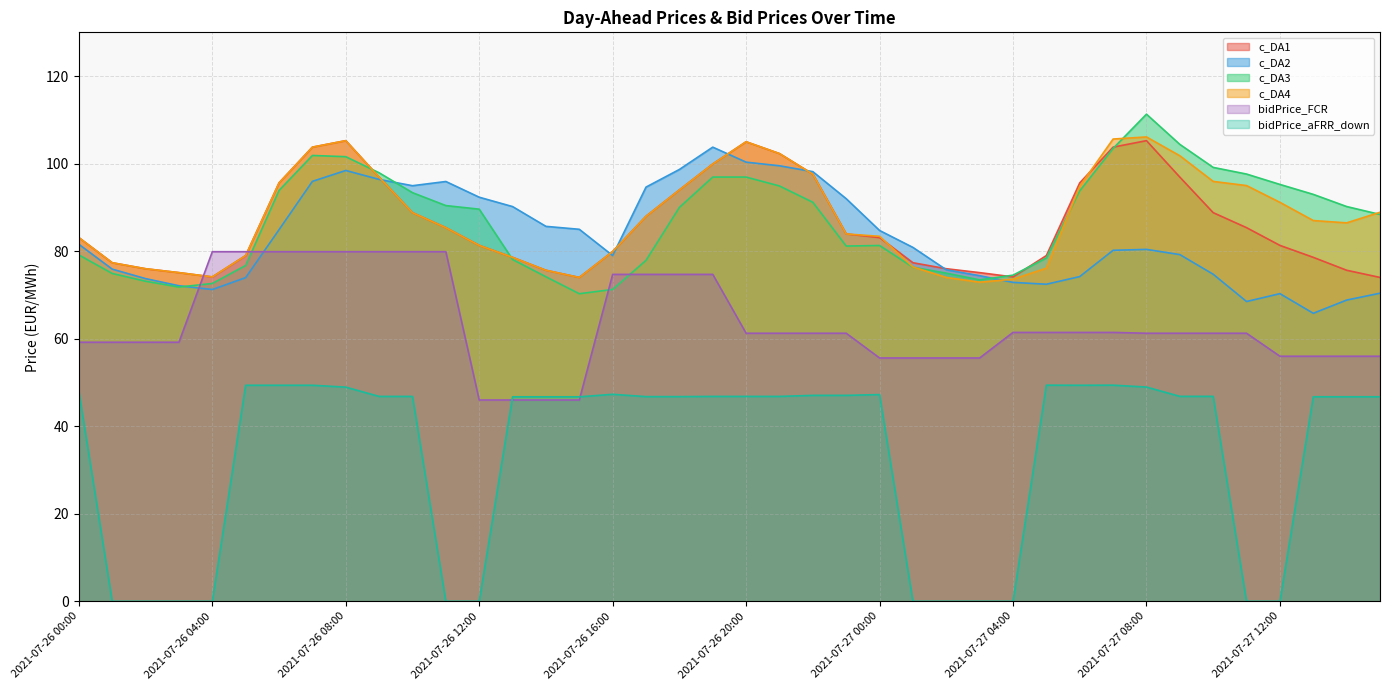

Which series has the largest total across all categories?

c_DA4